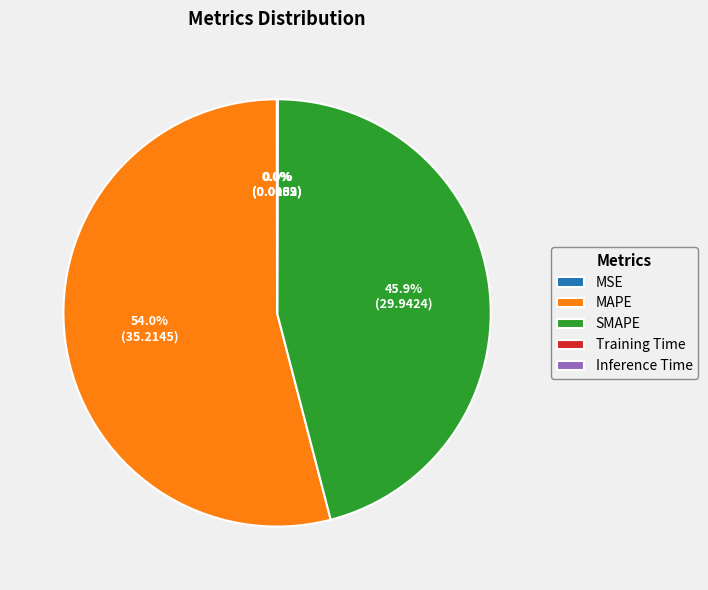

What is the largest slice in the pie chart?

MAPE